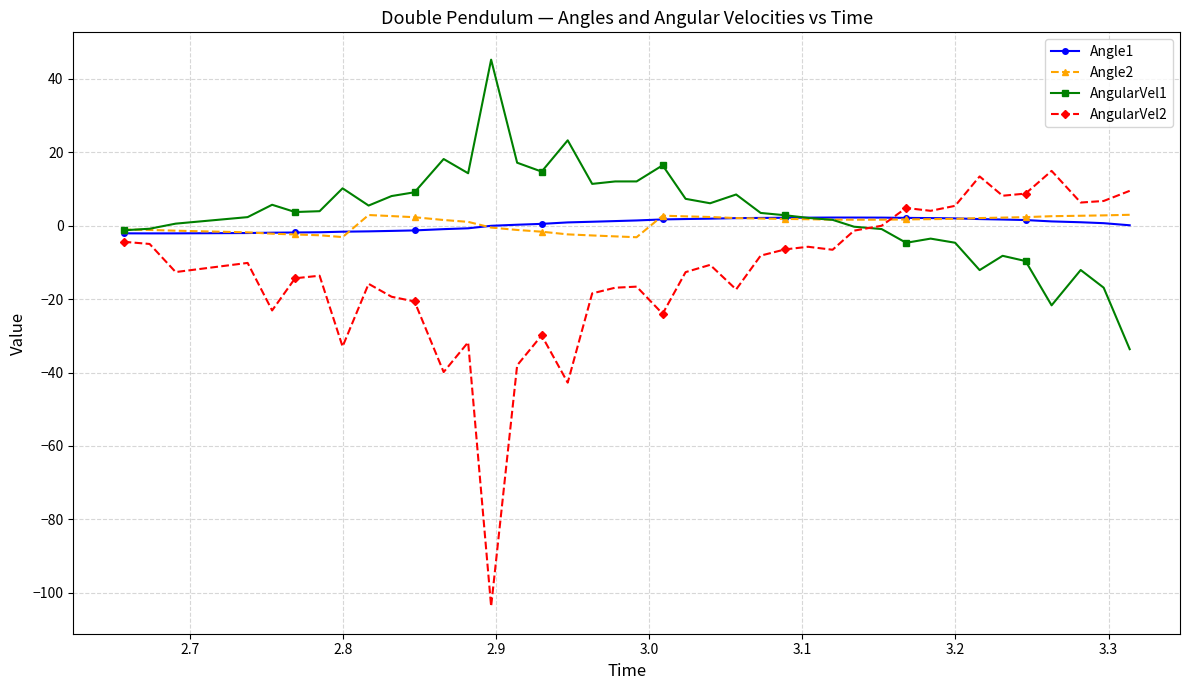

Which series has the widest spread of values?

AngularVel2